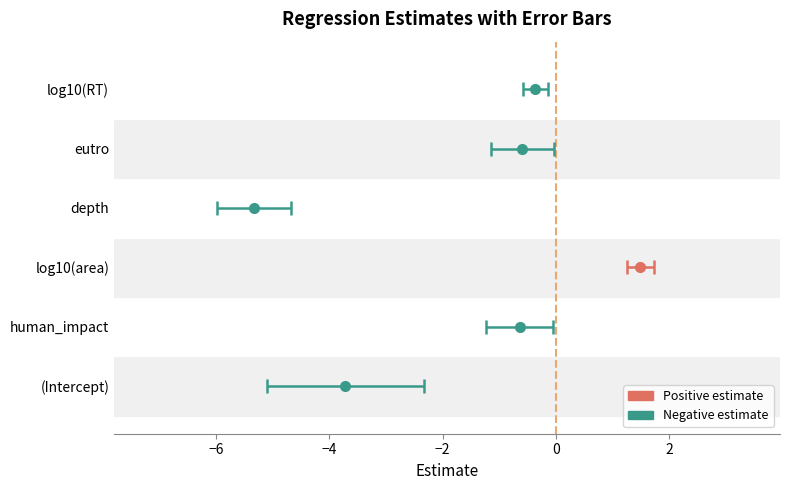

List the labels in order of std.error value, smallest first.

log10(RT), log10(area), eutro, human_impact, depth, (Intercept)